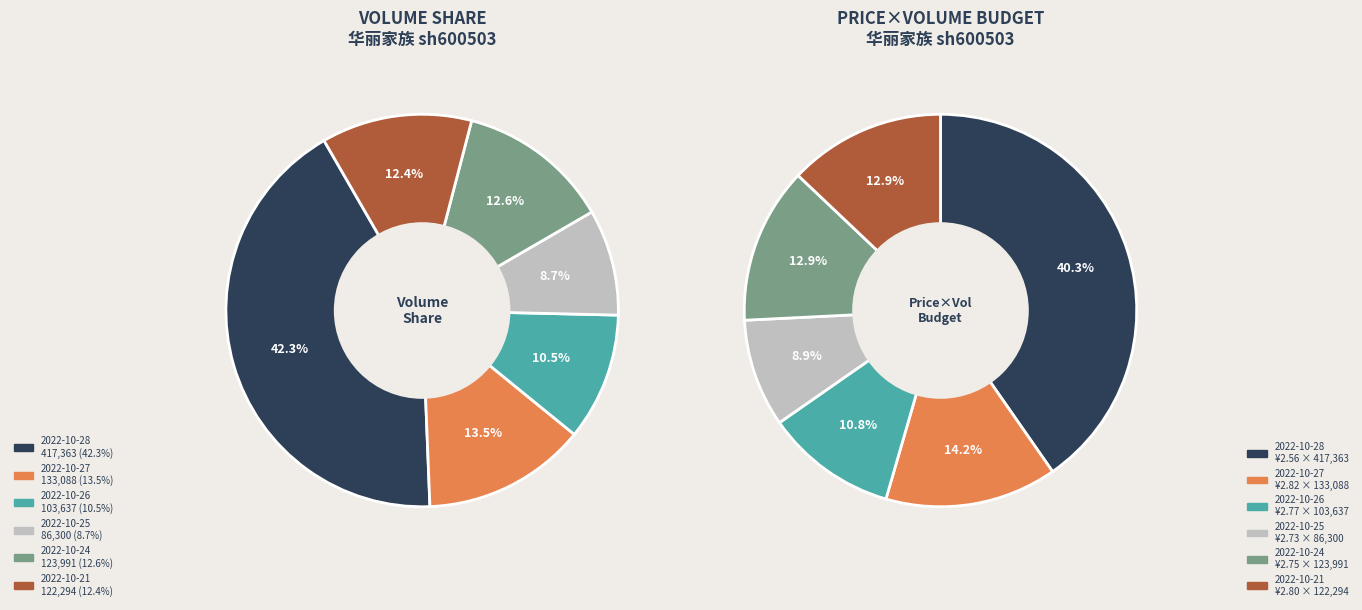

Between 2022-10-26 and 2022-10-25, which is larger?

2022-10-26